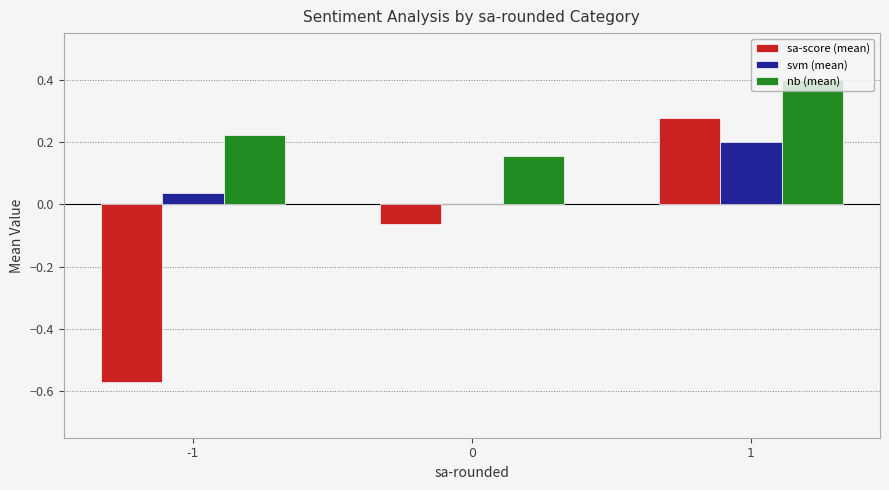

Which series has the largest total across all categories?

nb (mean)